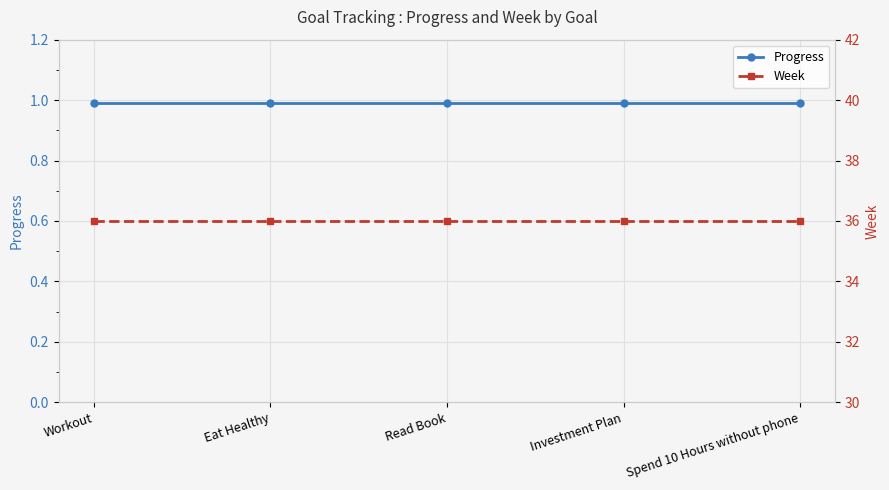

True or false: Week has more than 2 interior local peaks.

False